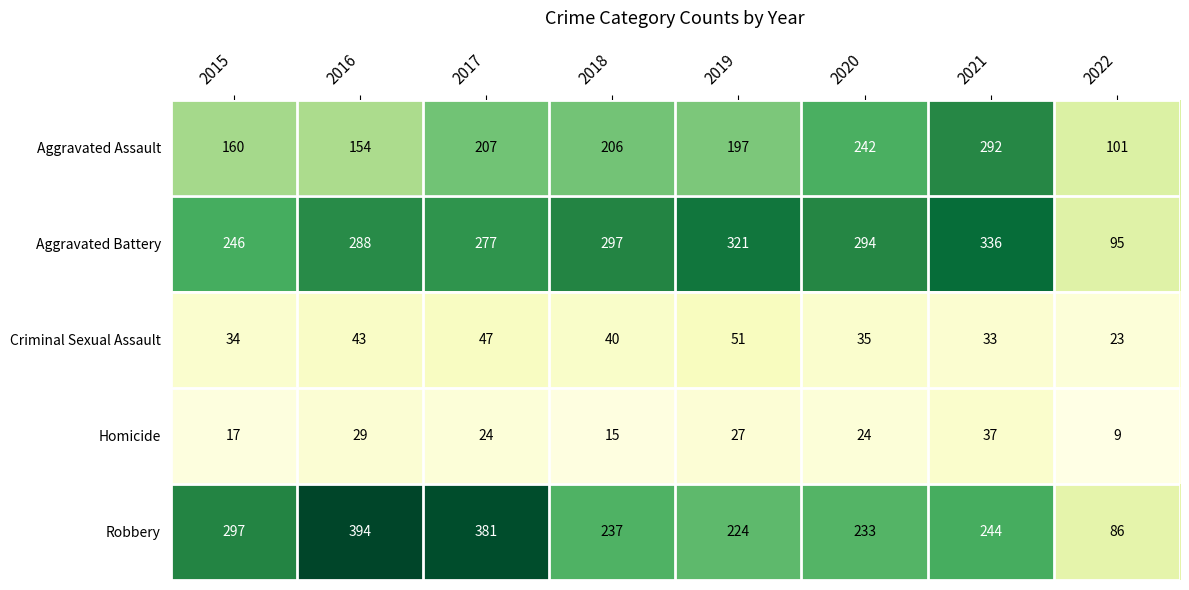

What is the total value across all series at 2015?

754